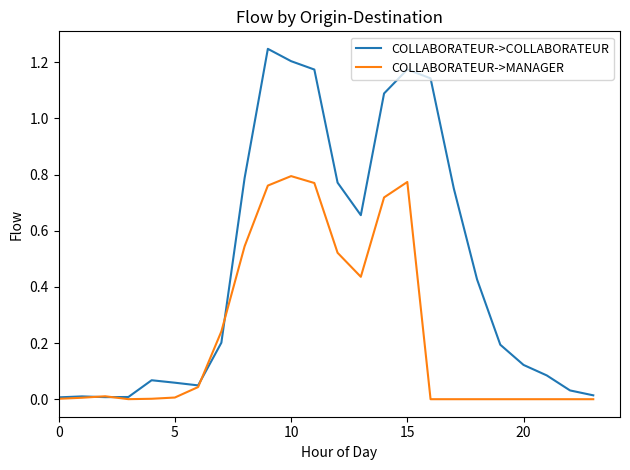

Which series has the widest spread of values?

COLLABORATEUR->COLLABORATEUR